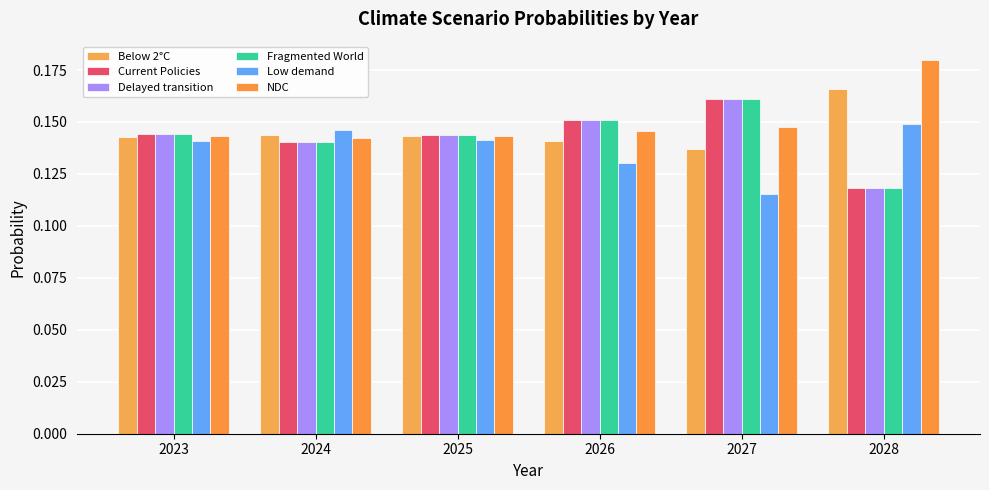

The Delayed transition series shows 0.2 at 2026. True or false?

True